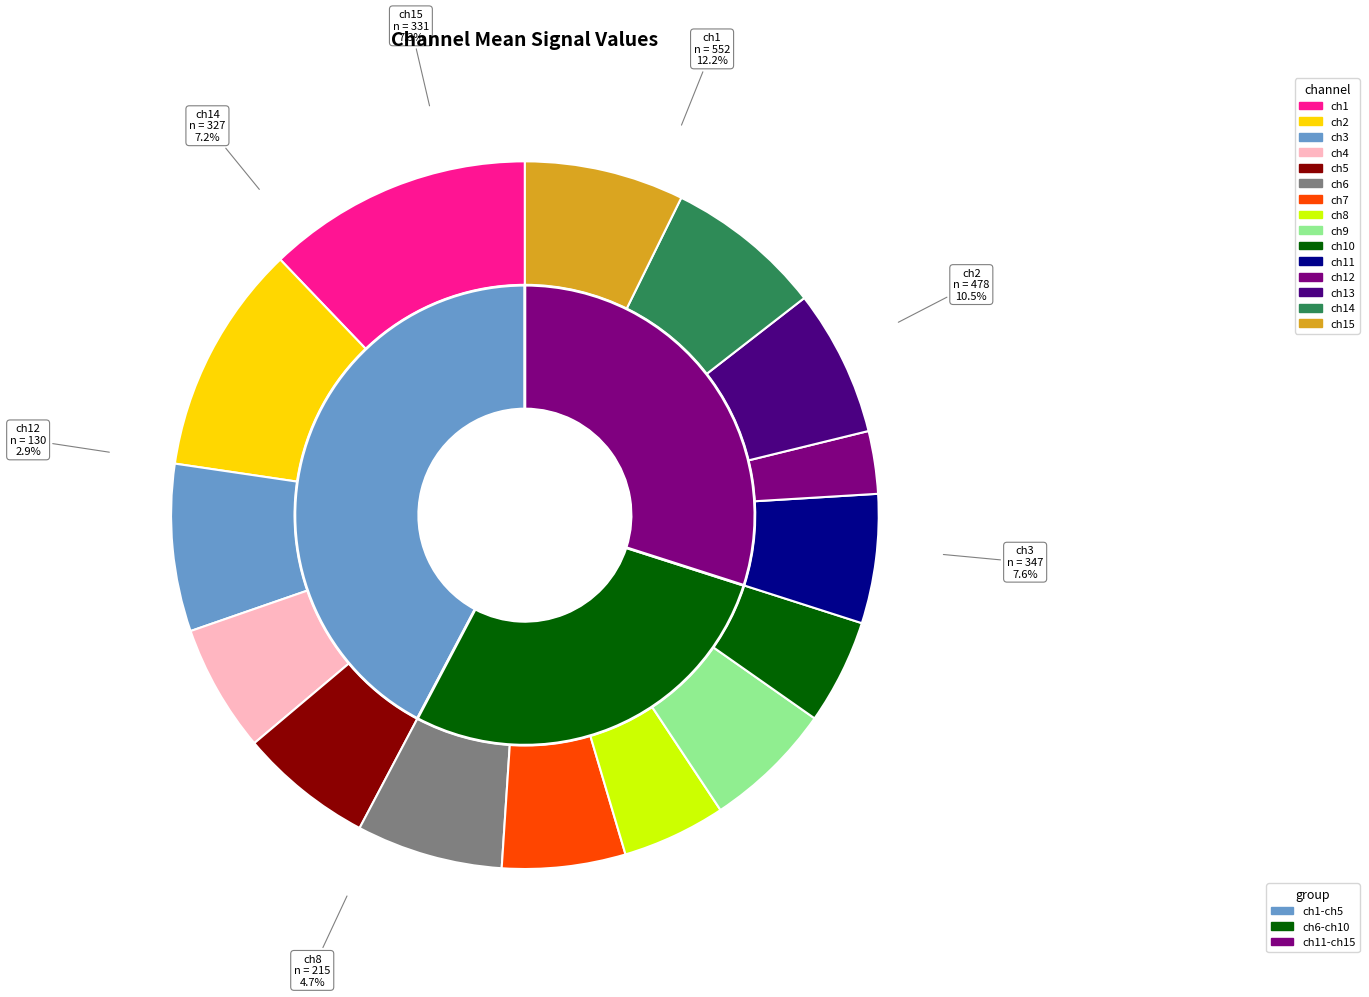

Is it true that ch7 is 11% of the pie?

False